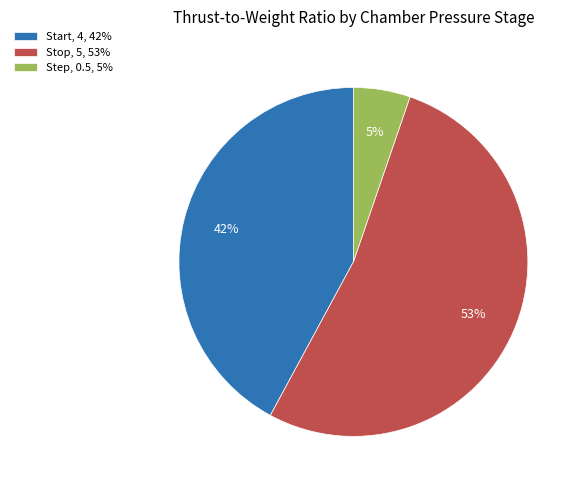

Which has a higher value, Start or Step?

Start